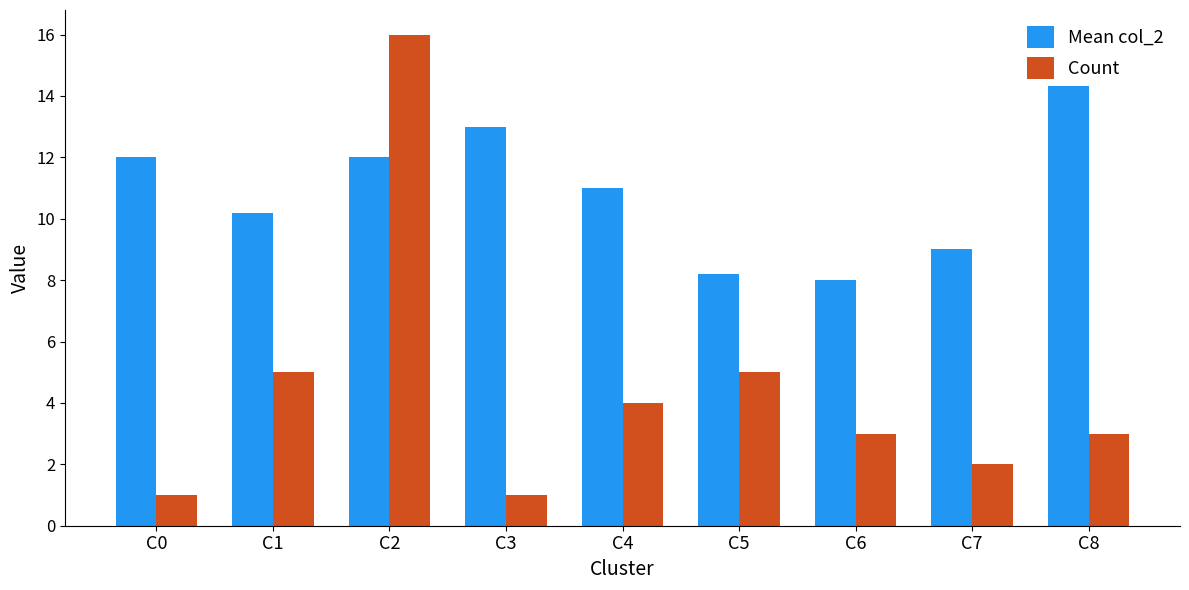

Does the chart contain stacked bars?

No